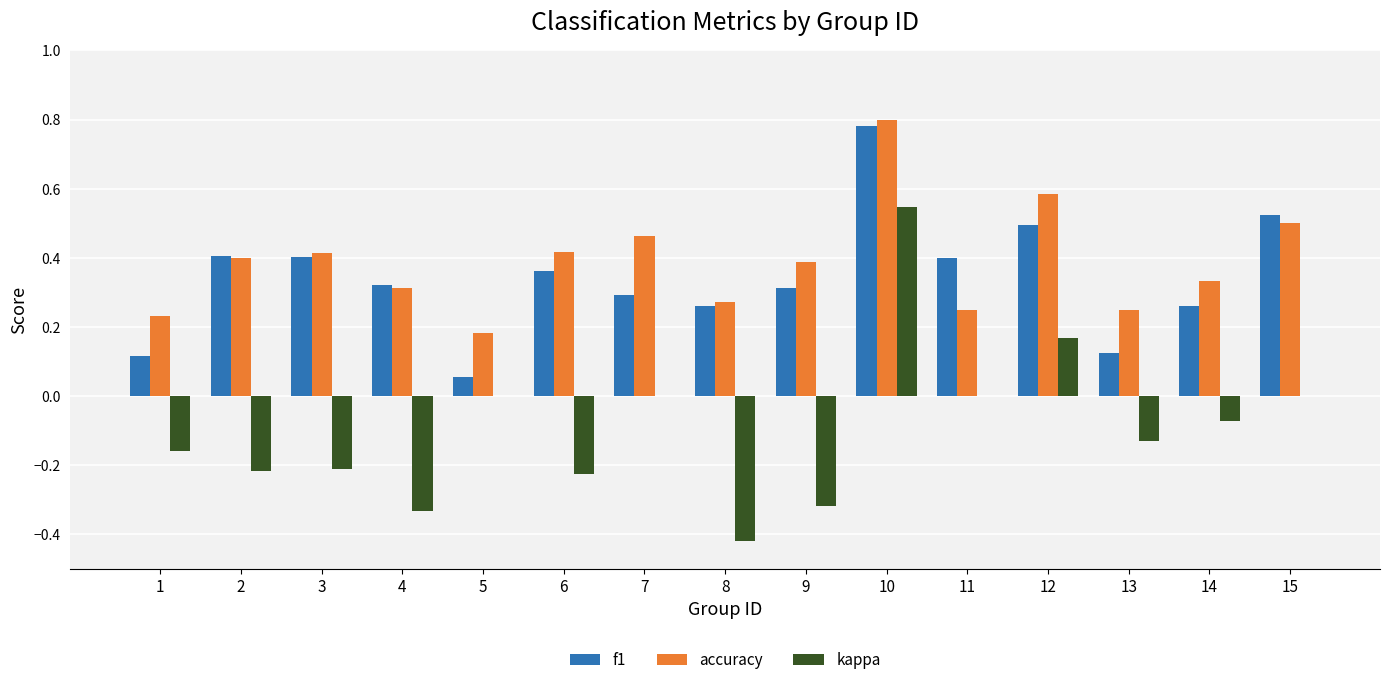

Which label corresponds to the largest value in the chart?

10